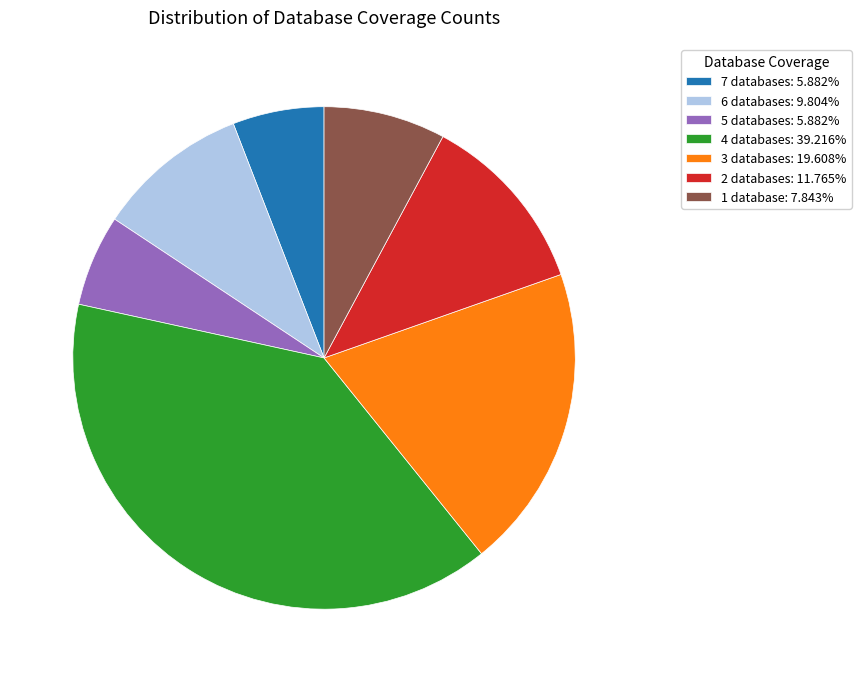

What is the ratio of the value at 6 databases: 9.804% to the value at 5 databases: 5.882%?

1.7